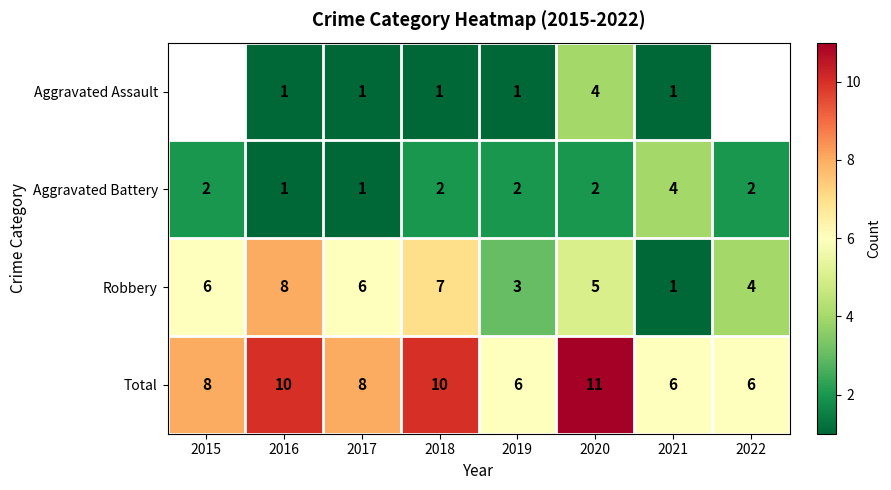

What is the maximum value for Aggravated Battery?

4